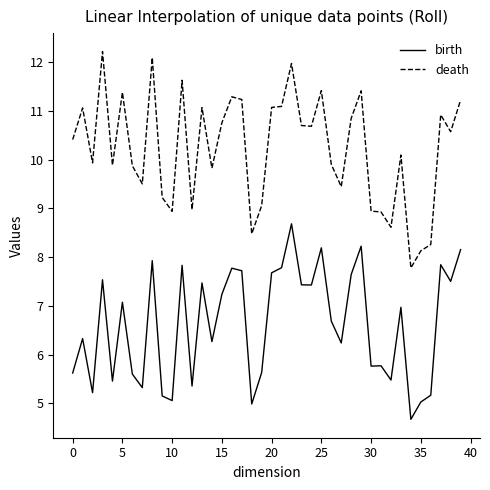

Which series has the largest total across all categories?

death